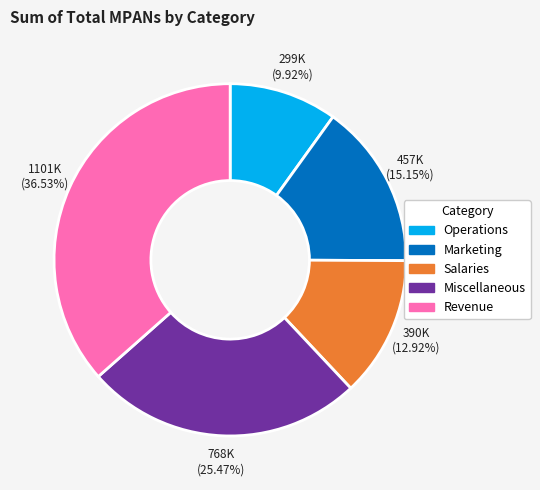

To the nearest percent, what is the average slice percentage?

20%